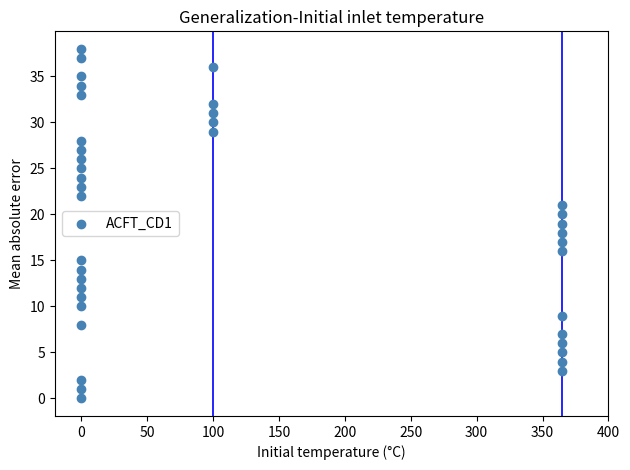

What is the range of Y values (max minus min)?

38